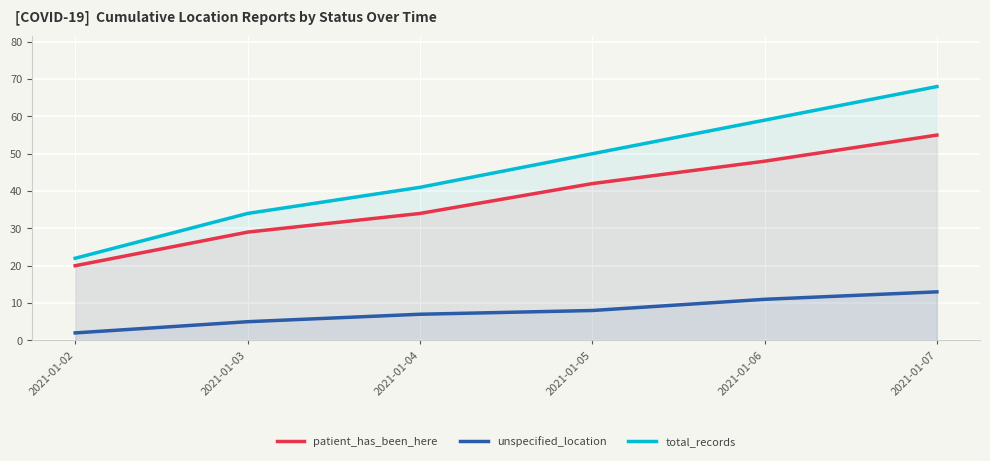

Rank the series at 2021-01-02 from lowest to highest value.

unspecified_location, patient_has_been_here, total_records